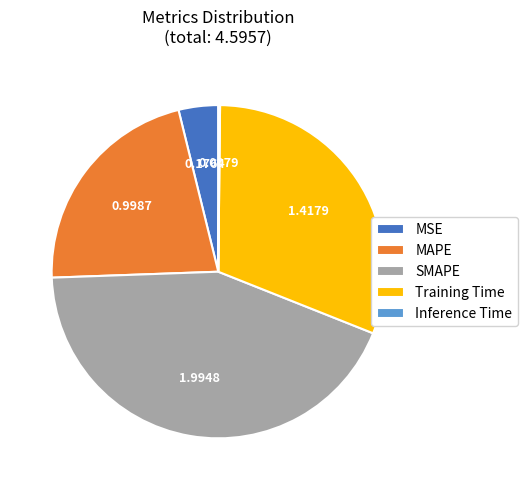

Which category has the biggest portion of the pie?

SMAPE